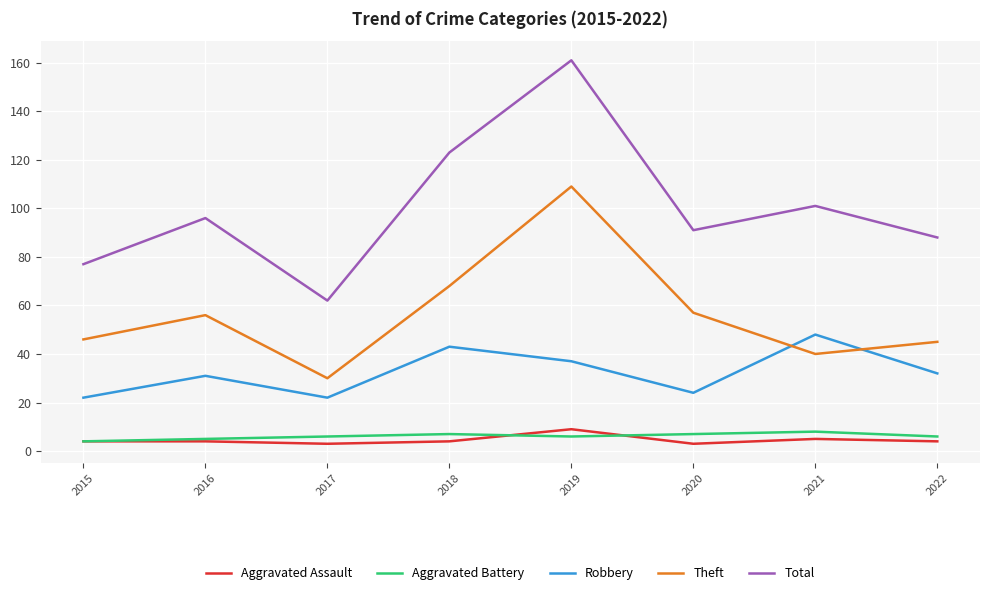

Between 2018 and 2021, which series saw the biggest shift?

Theft